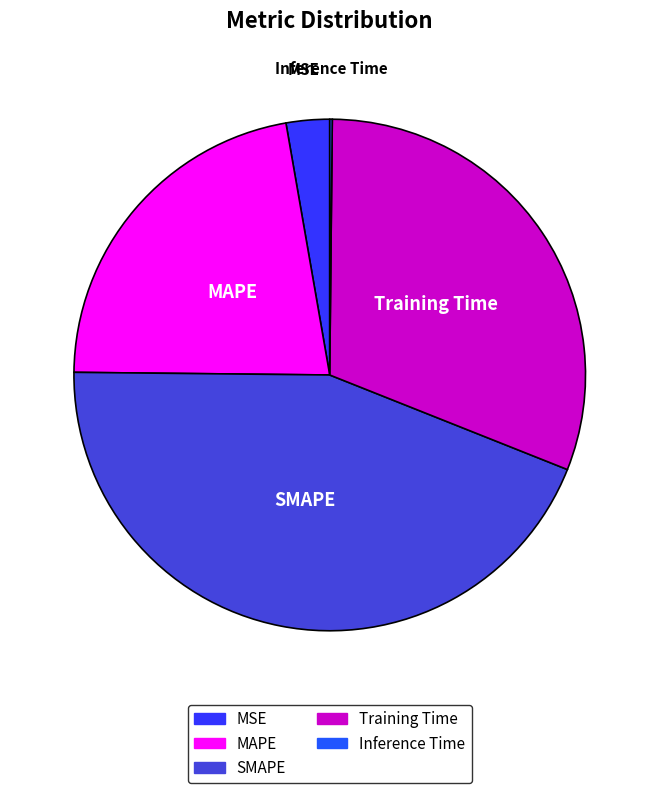

Which slice is the largest?

SMAPE